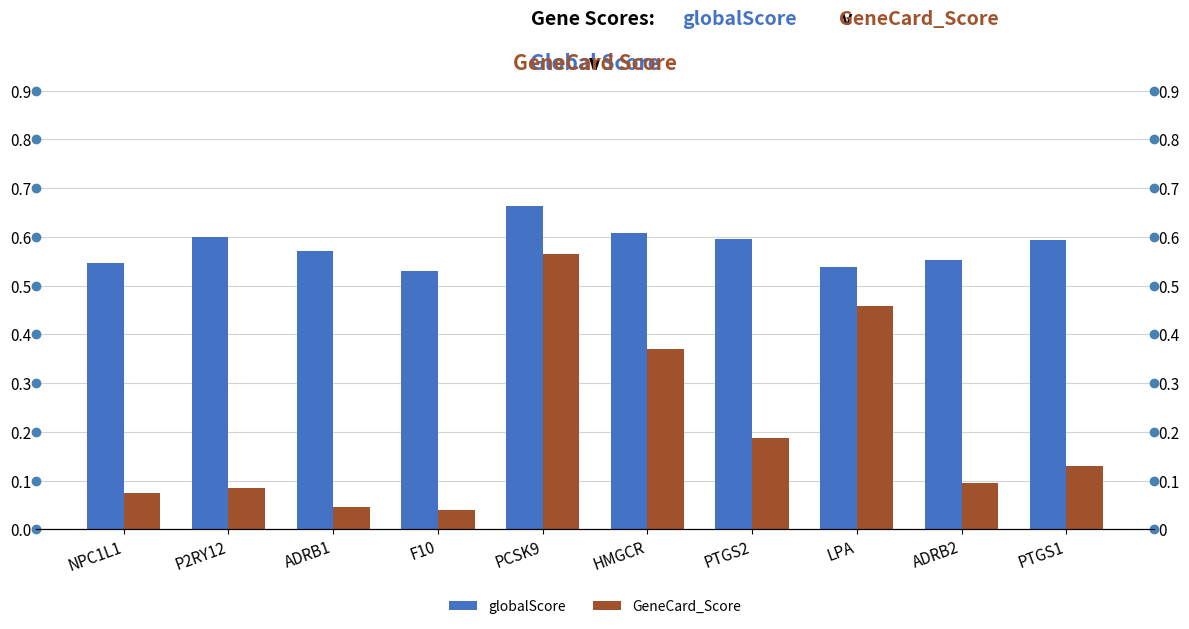

Reading left to right, transcribe all the data shown in this chart.

globalScore: 0.5	0.6	0.6	0.5	0.7	0.6	0.6	0.5	0.6	0.6
GeneCard_Score: 0.1	0.1	0.0	0.0	0.6	0.4	0.2	0.5	0.1	0.1